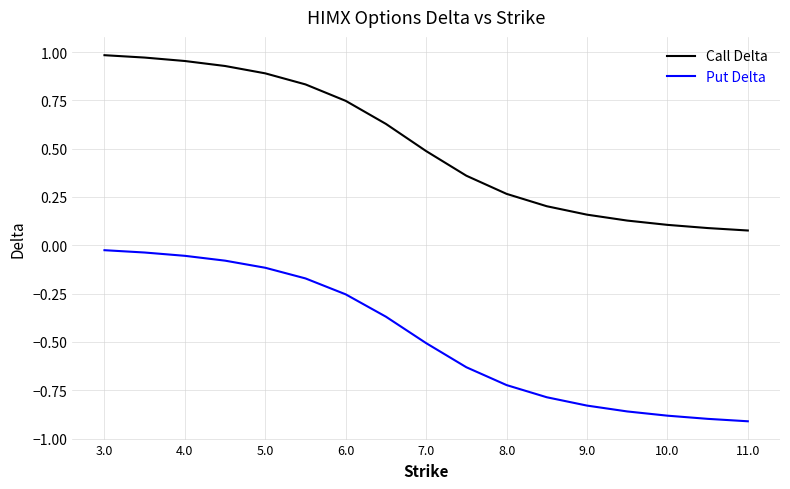

True or false: Call Delta and Put Delta cross at least once.

False